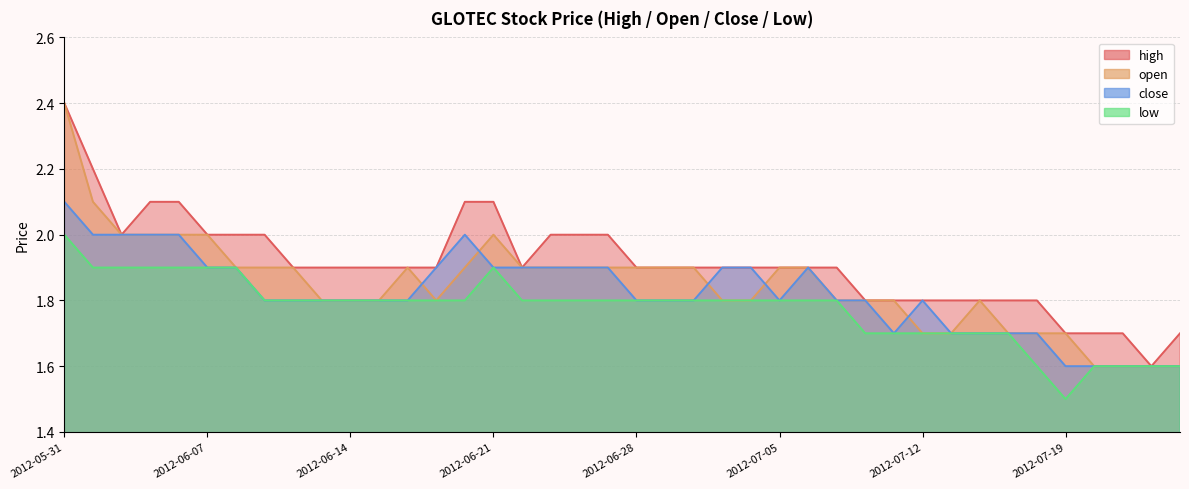

The high series shows 2.5 at 2012-07-23. True or false?

False